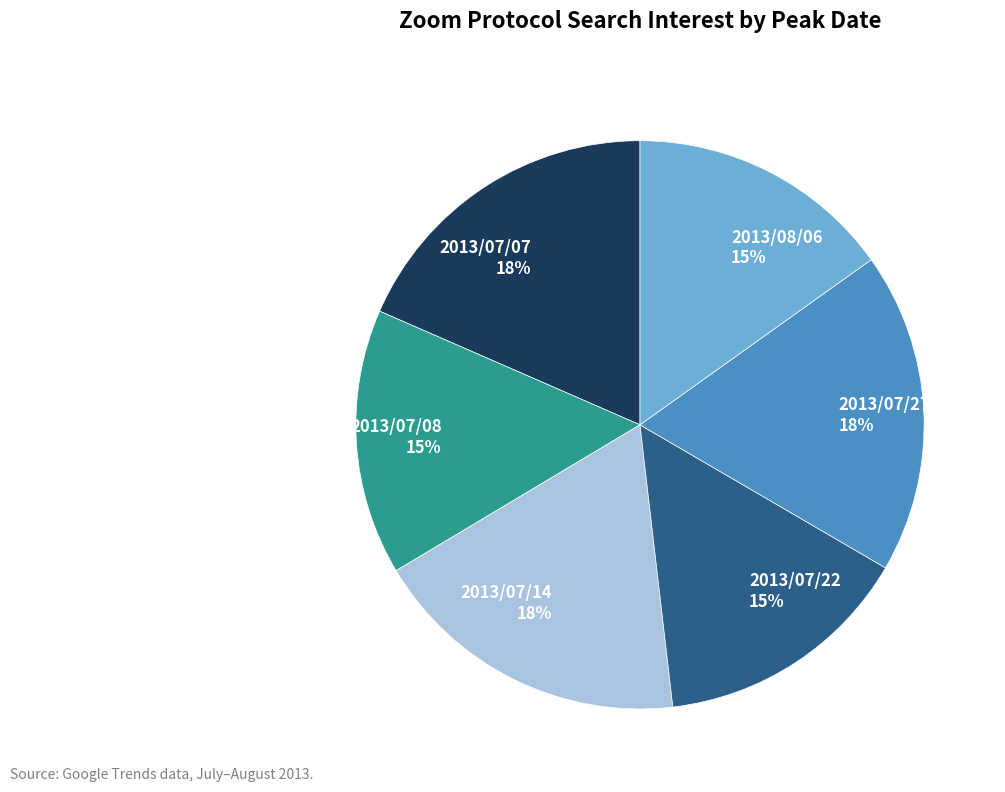

True or false: 2013/07/08 accounts for 10% of the total.

False